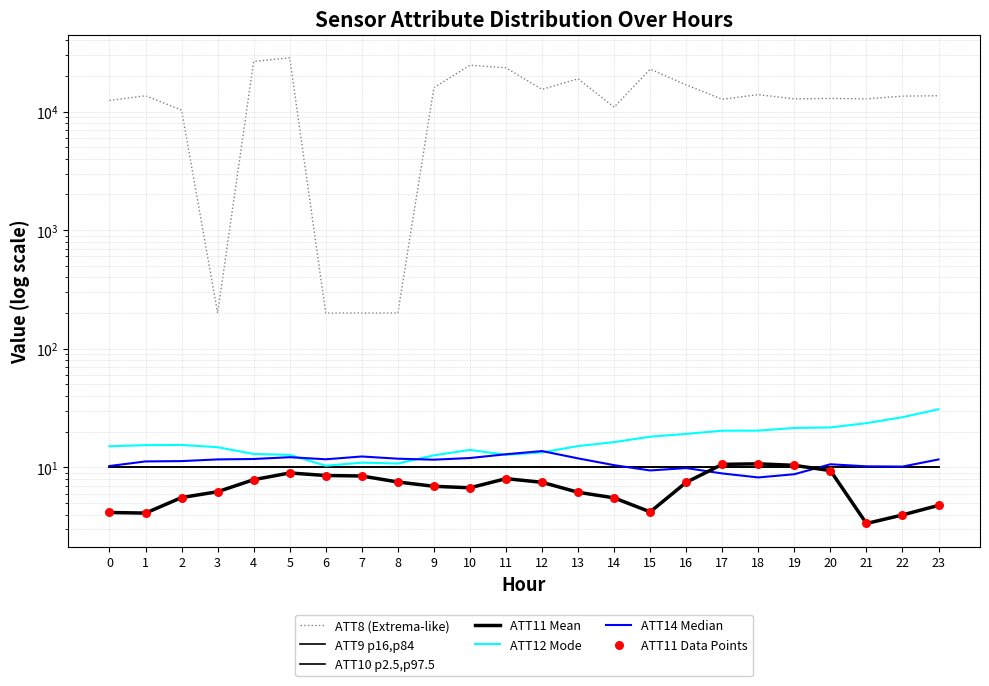

Which series has the widest spread of Y values?

ATT8